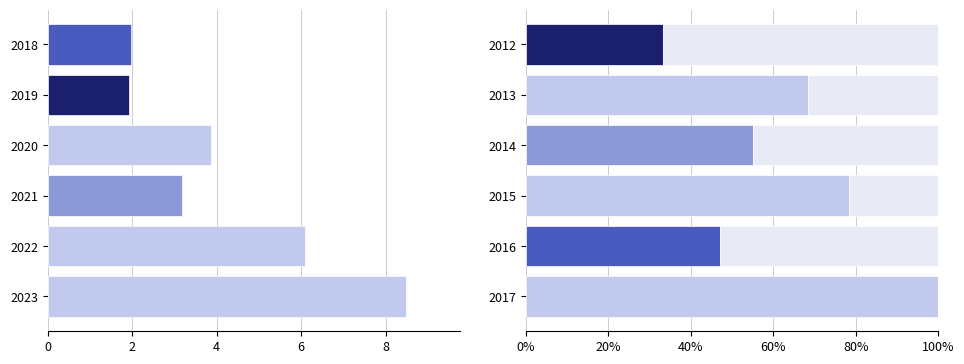

Count the number of categories in the chart.

6